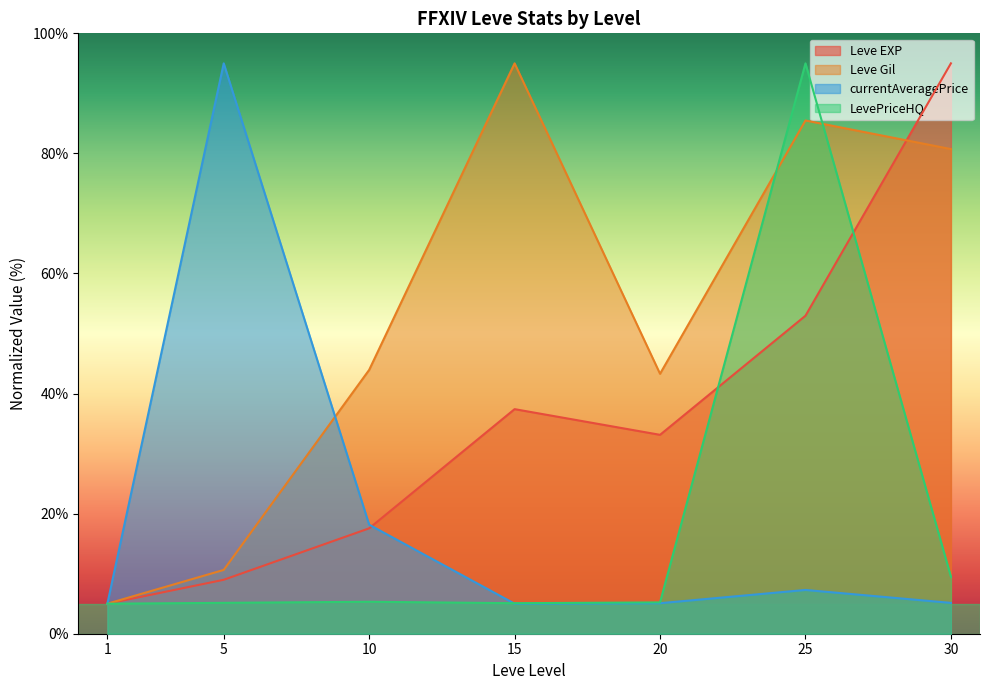

Does the chart have visible grid lines?

No